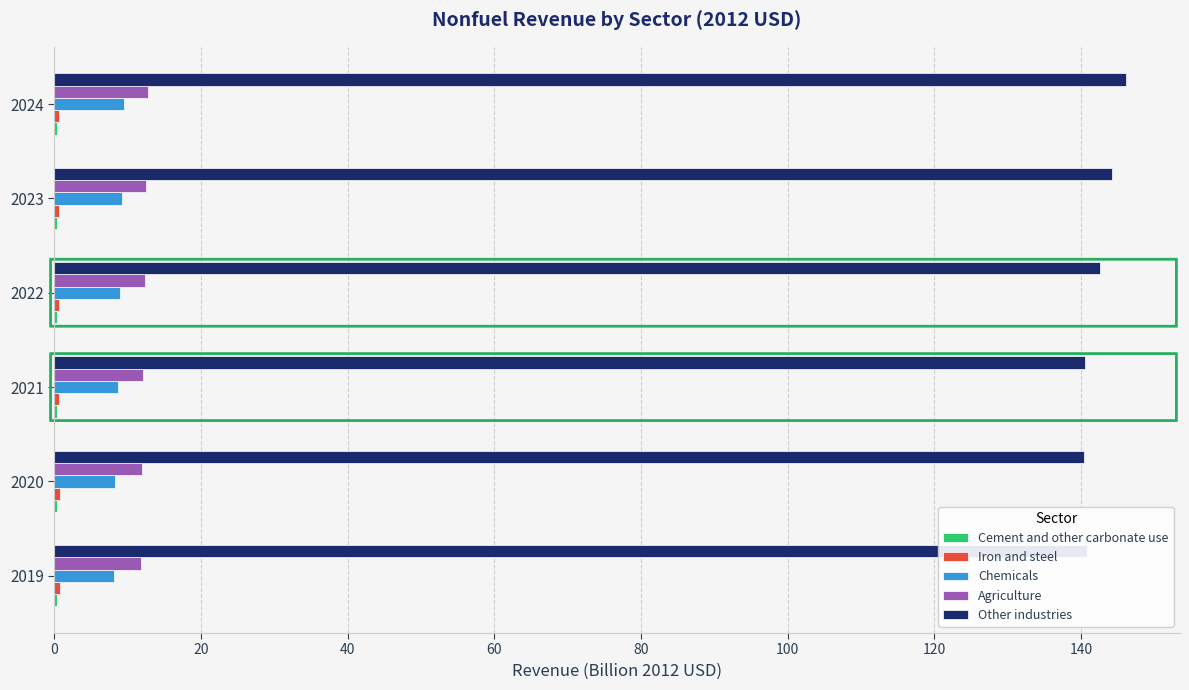

True or false: Other industries has a value of 140.4 at 2020.

True